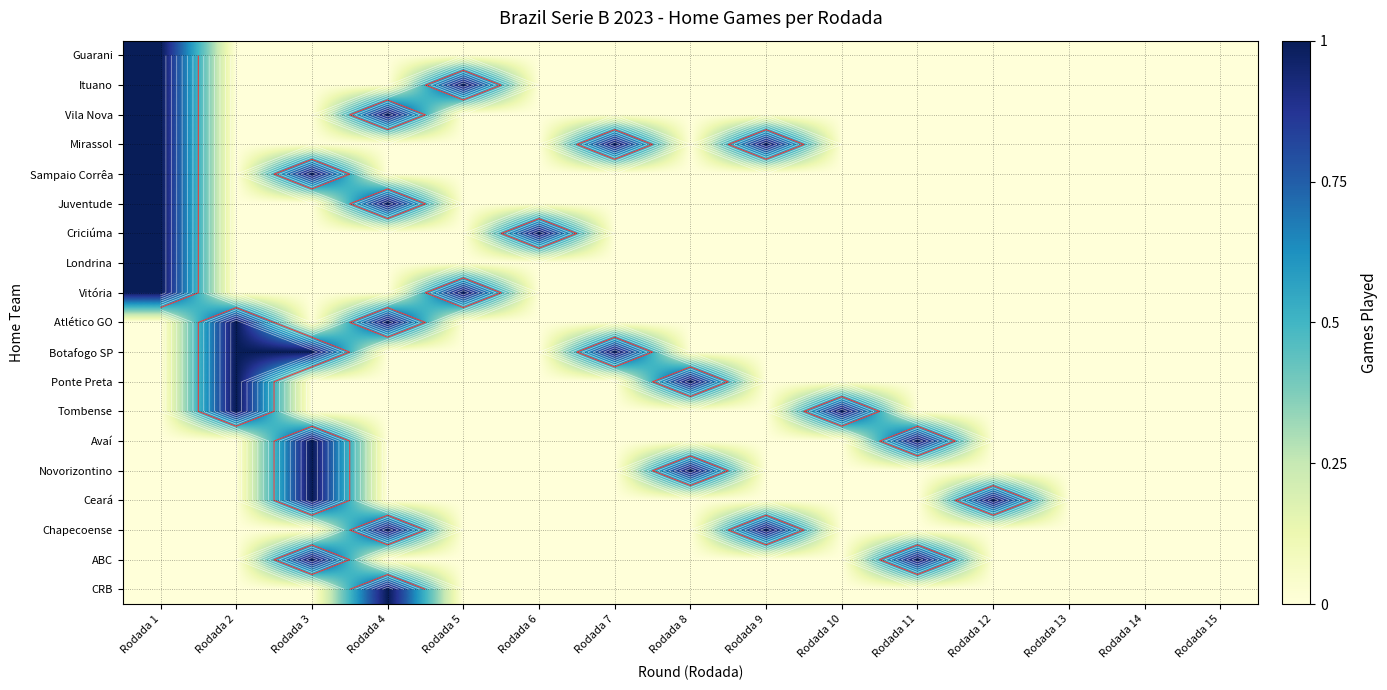

Rank the series at Rodada 14 from highest to lowest value.

Guarani, Ituano, Vila Nova, Mirassol, Sampaio Corrêa, Juventude, Criciúma, Londrina, Vitória, Atlético GO, Botafogo SP, Ponte Preta, Tombense, Avaí, Novorizontino, Ceará, Chapecoense, ABC, CRB